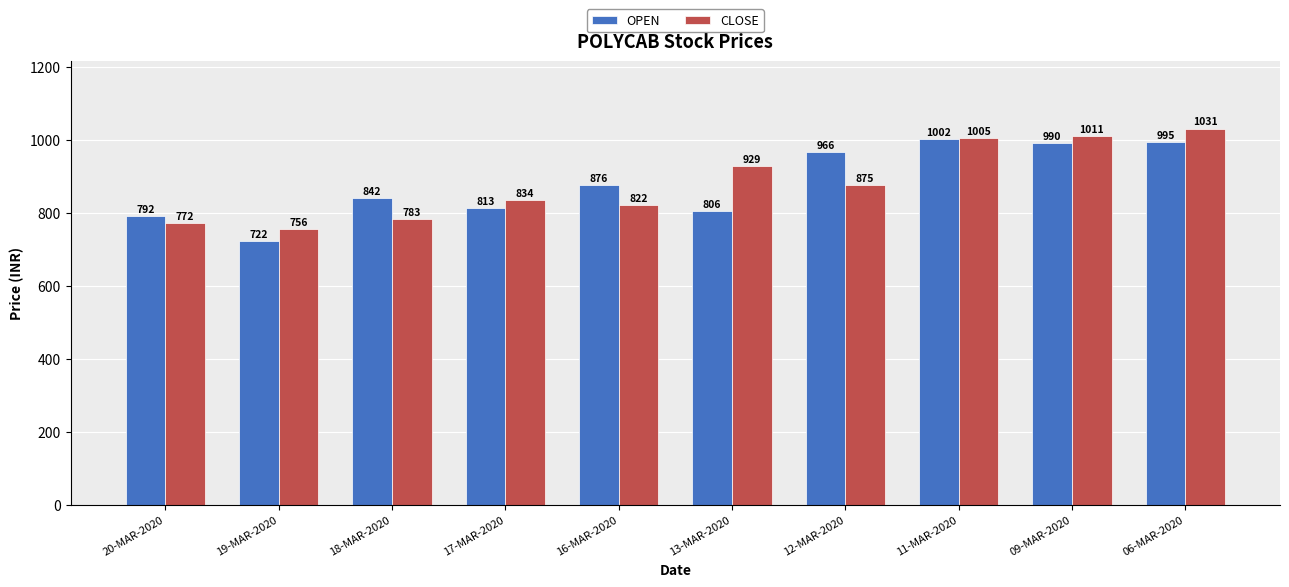

At which category is the sum across all series the highest?

06-MAR-2020